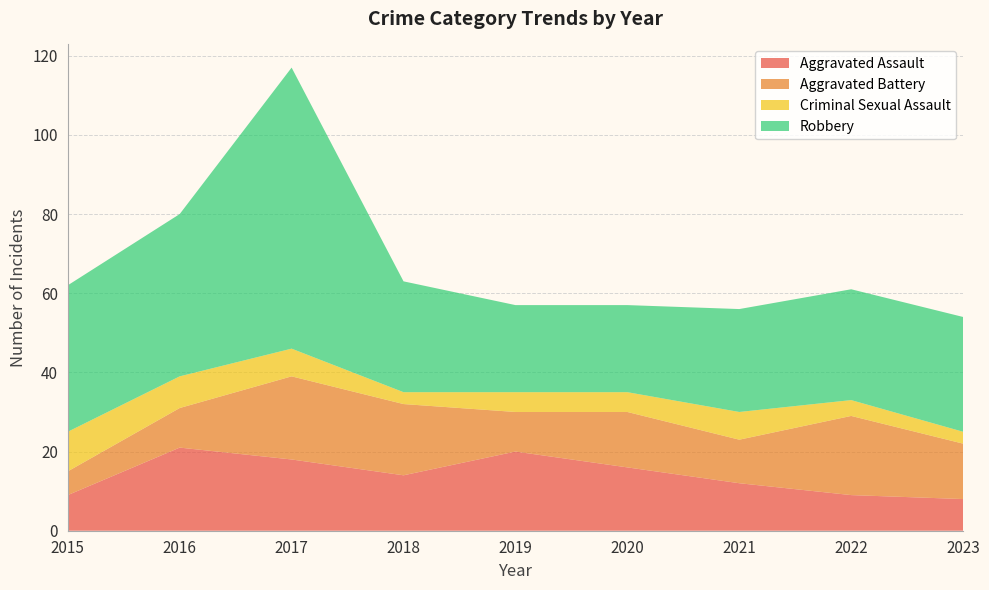

Reading left to right, transcribe all the data shown in this chart.

Aggravated Assault: 2015=9	2016=21	2017=18	2018=14	2019=20	2020=16	2021=12	2022=9	2023=8
Aggravated Battery: 2015=6	2016=10	2017=21	2018=18	2019=10	2020=14	2021=11	2022=20	2023=14
Criminal Sexual Assault: 2015=10	2016=8	2017=7	2018=3	2019=5	2020=5	2021=7	2022=4	2023=3
Robbery: 2015=37	2016=41	2017=71	2018=28	2019=22	2020=22	2021=26	2022=28	2023=29